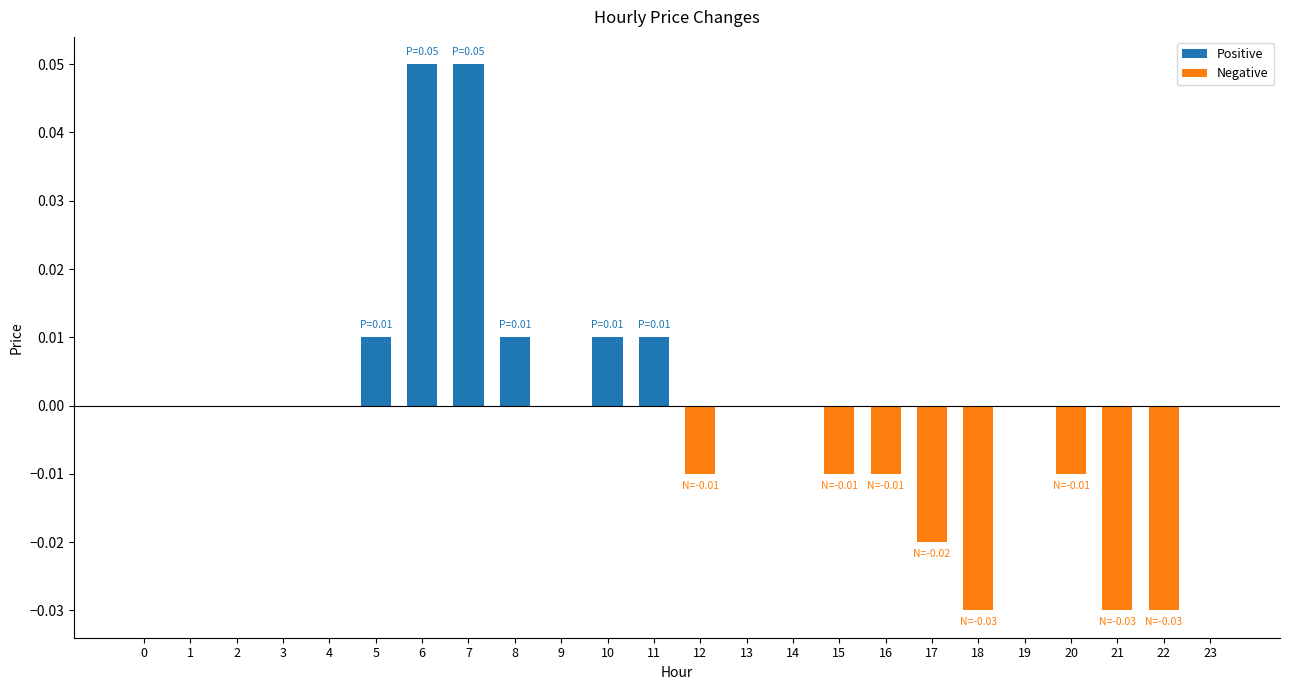

What are all the series names shown in the legend?

Positive, Negative